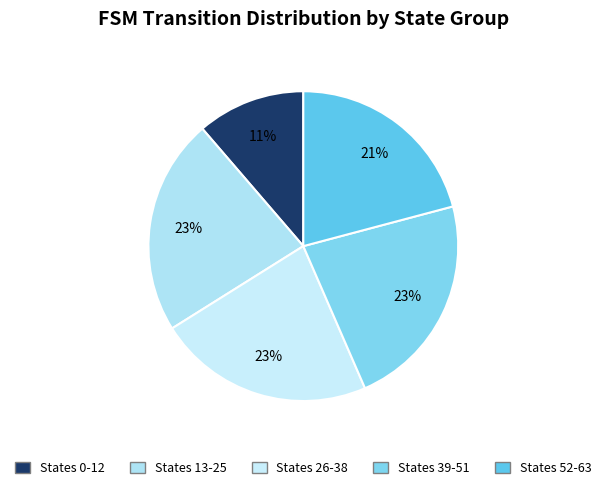

Count the number of slices in the pie.

5